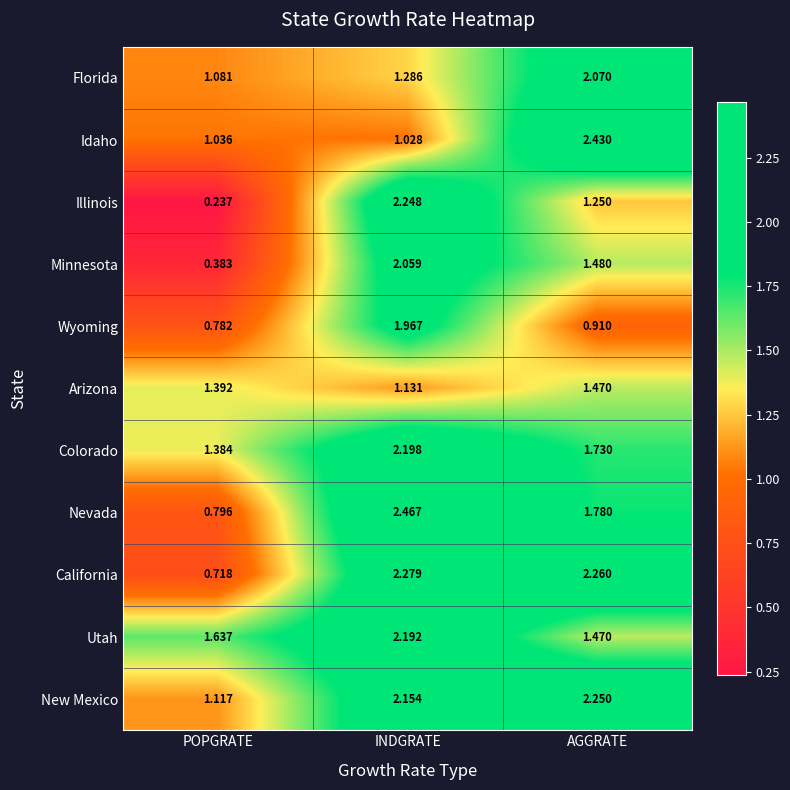

What is the total value across all series at AGGRATE?

19.1